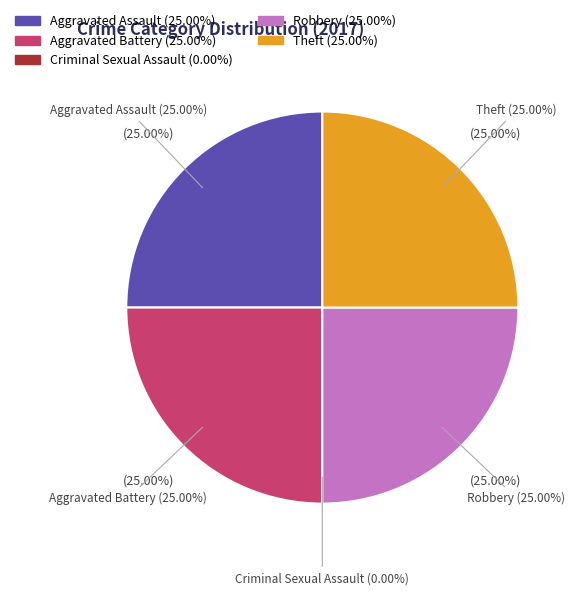

How many slices are in this pie chart?

5